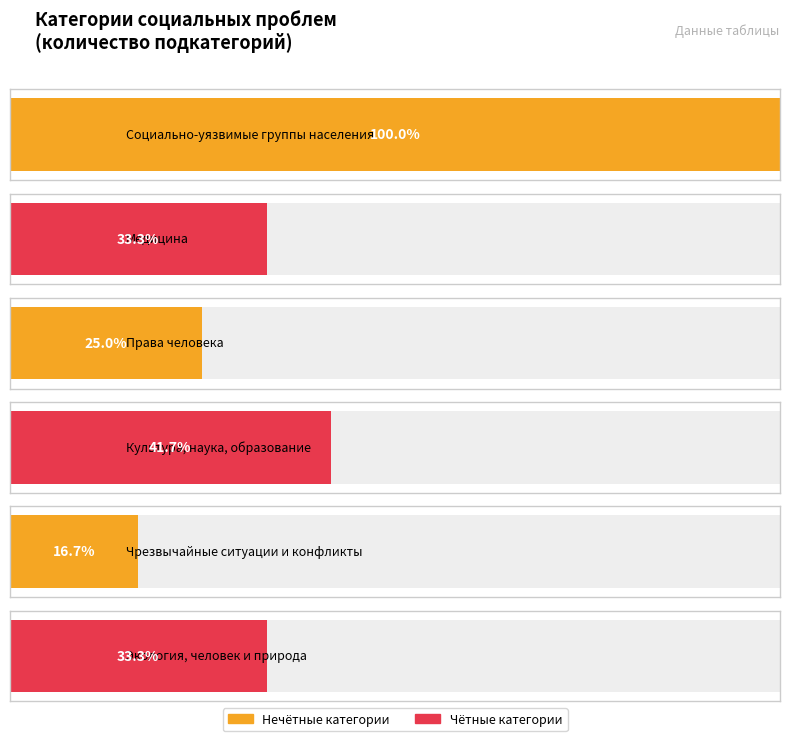

How many values are below 4?

2